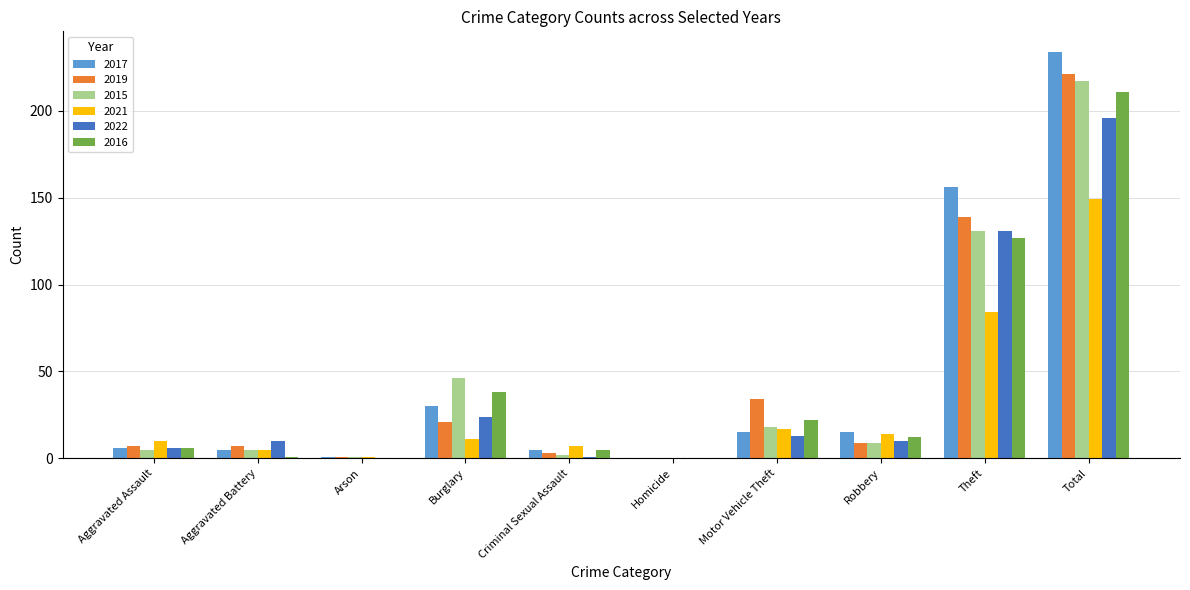

The value of 2019 at Motor Vehicle Theft is 61. True or false?

False